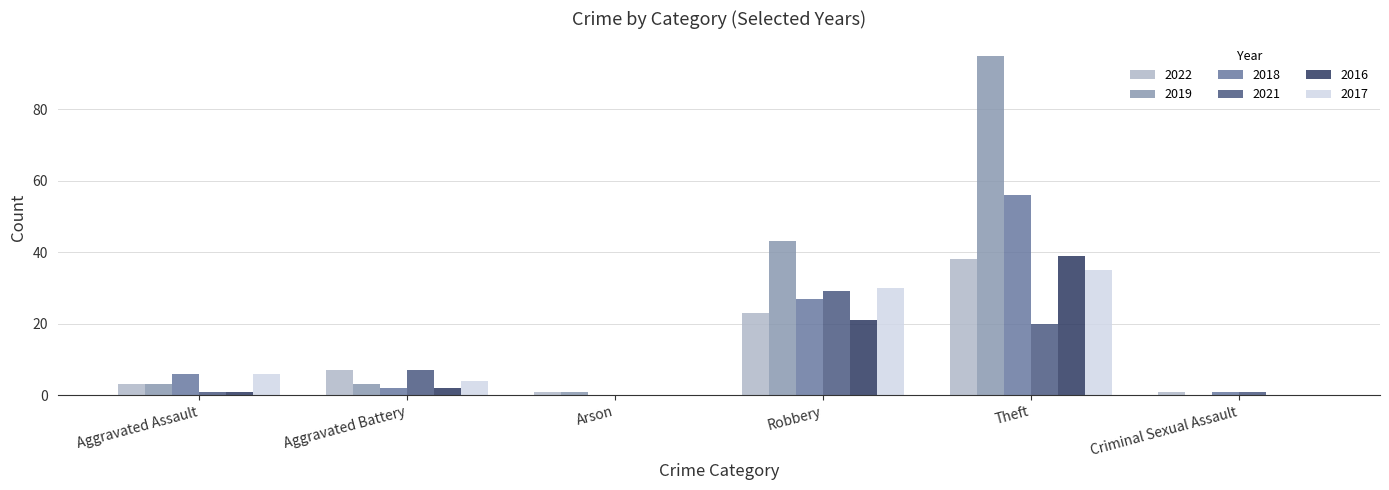

How many data points does each series have?

6